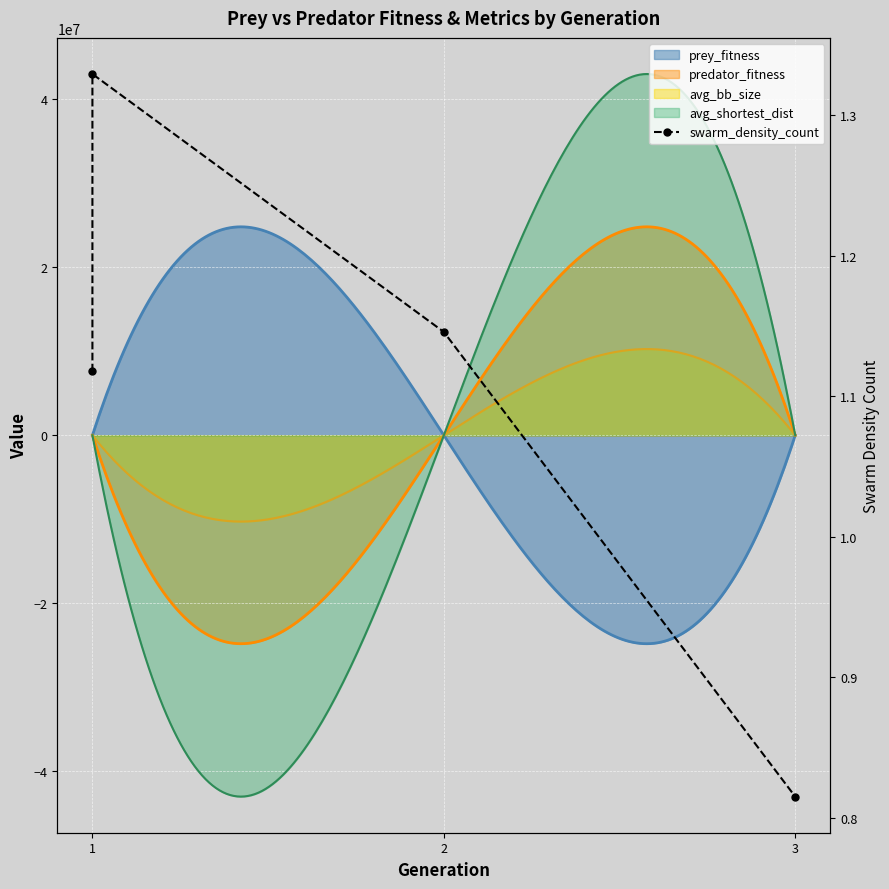

What is the value of the 1st point from the left?

1.1